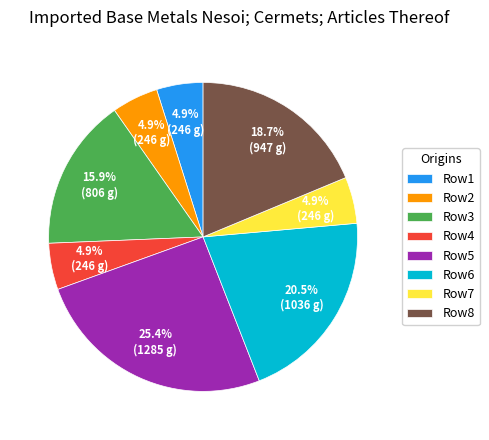

How many segments does this pie chart have?

8